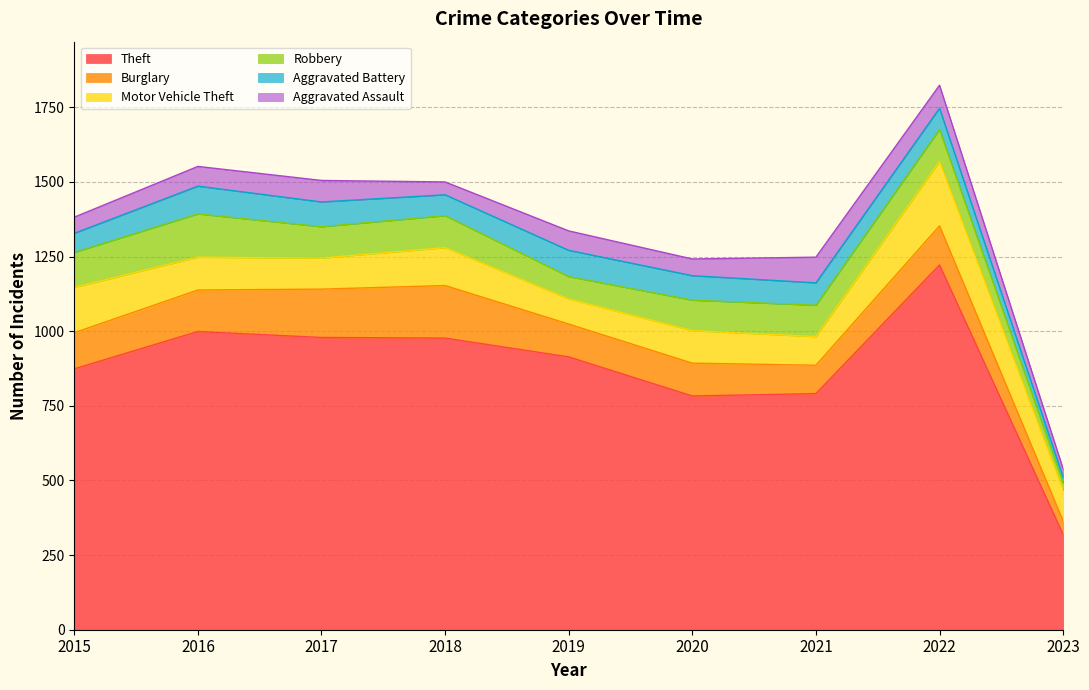

Is the value of Burglary at 2023 greater than the value of Aggravated Battery at 2023?

Yes